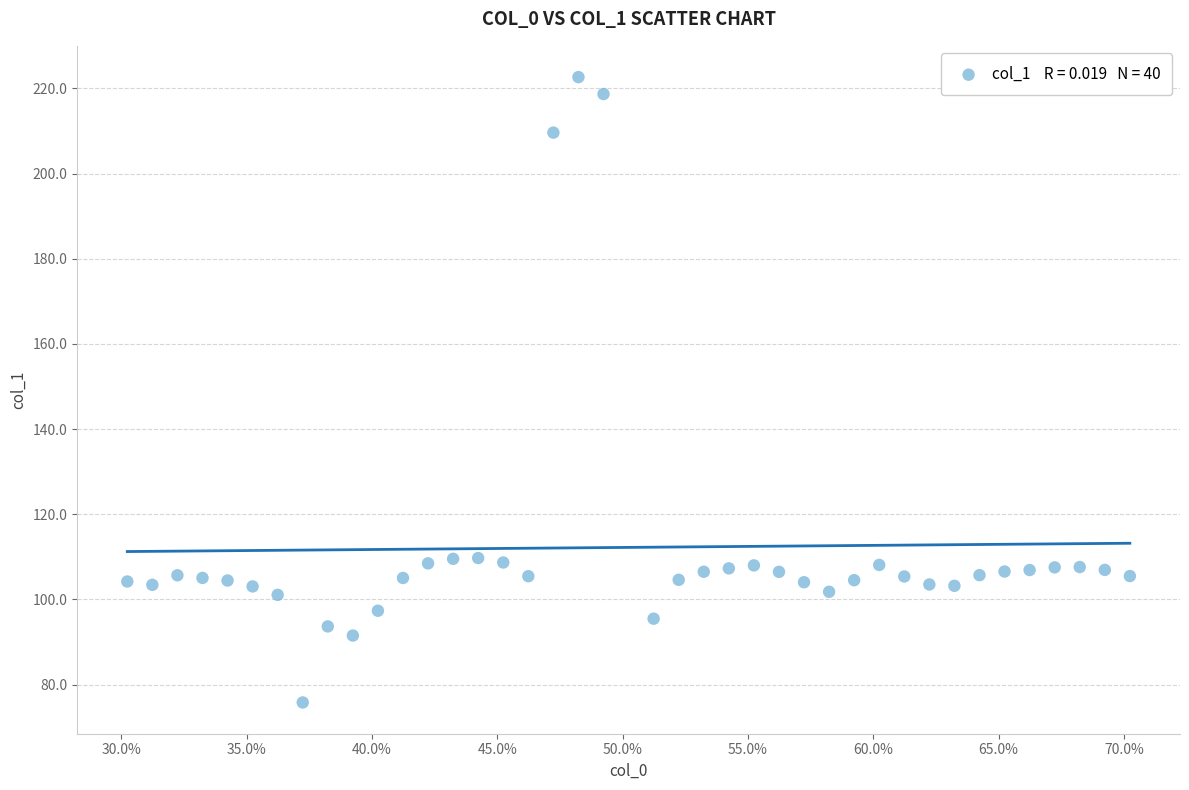

What is the range of X values (max minus min)?

0.4